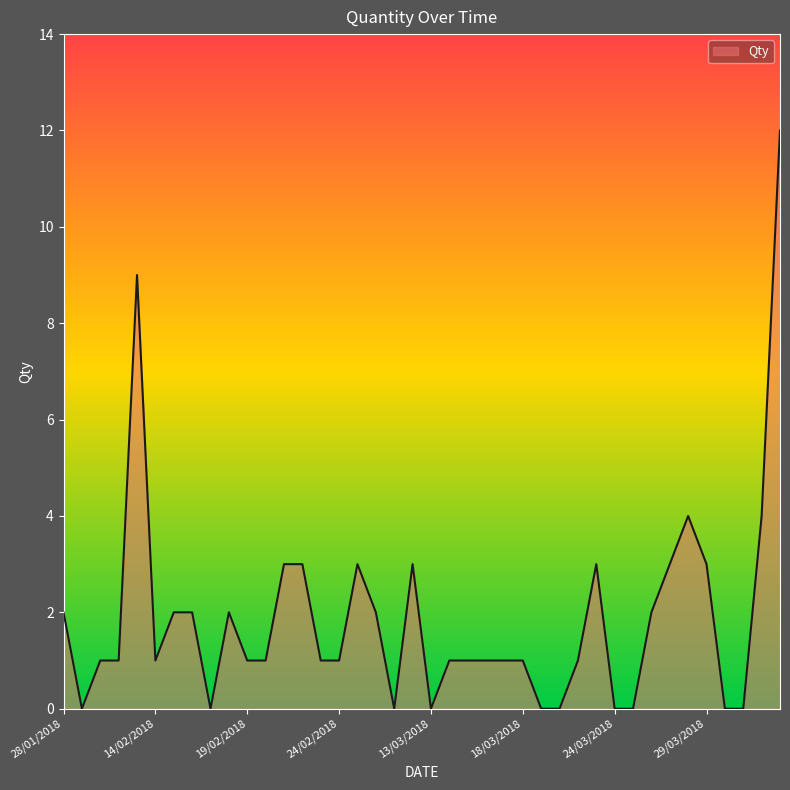

What is the greatest value displayed?

12